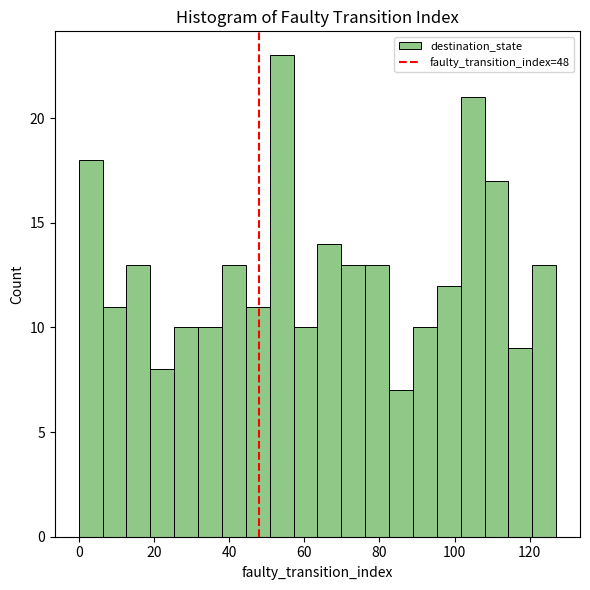

Read against the x-axis, roughly where is the centre of the tallest bar?

54